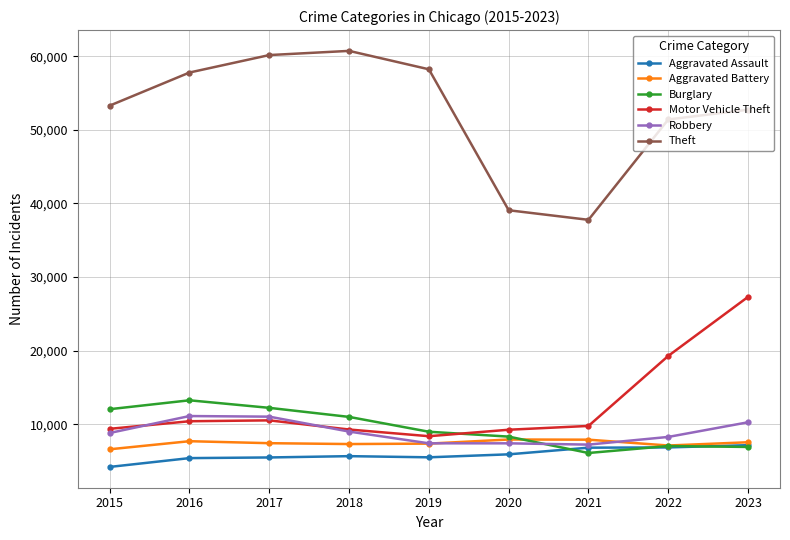

What is the spread (max minus min) of values at 2016?

52393